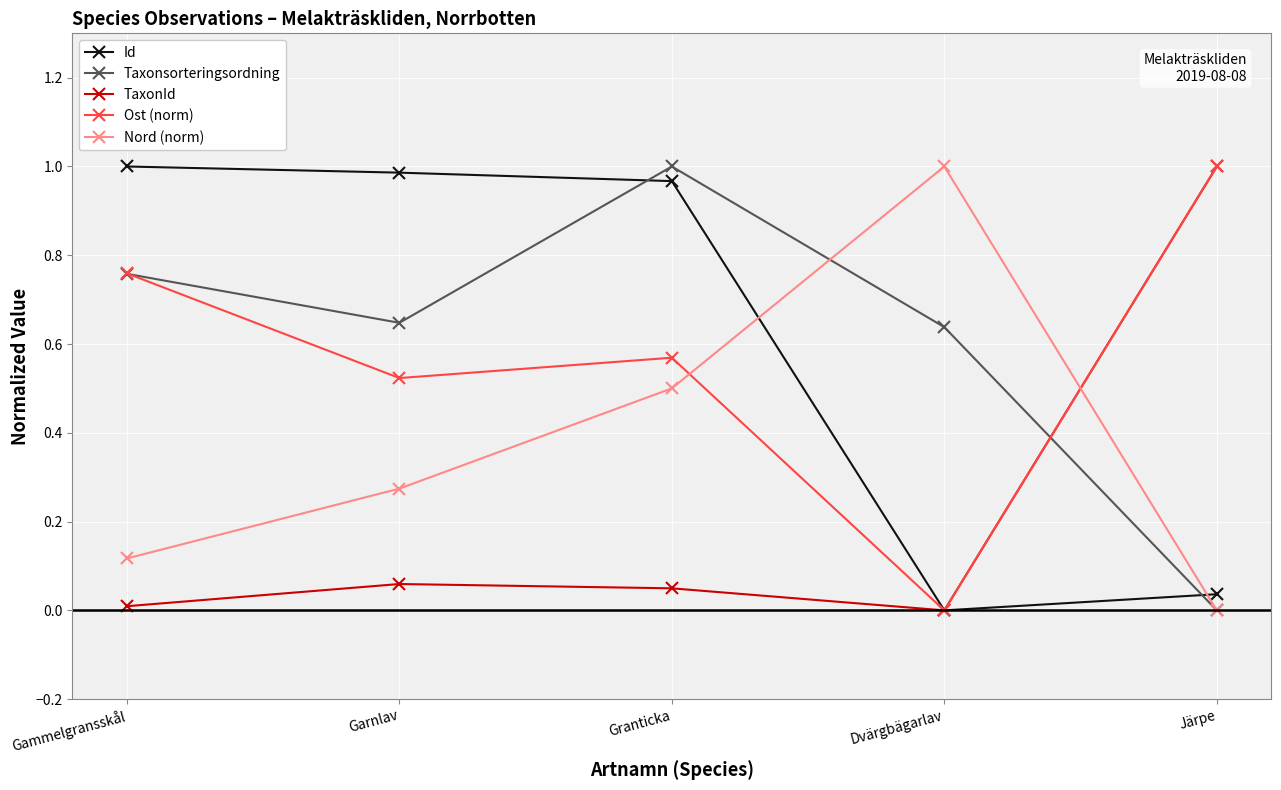

What position from the left is Dvärgbägarlav?

4